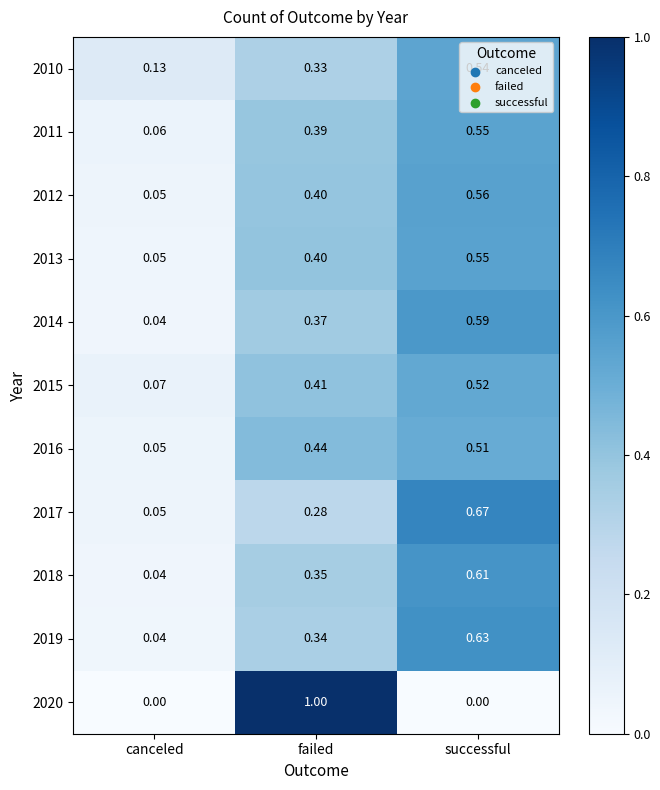

At which label does 2012 reach its peak?

successful